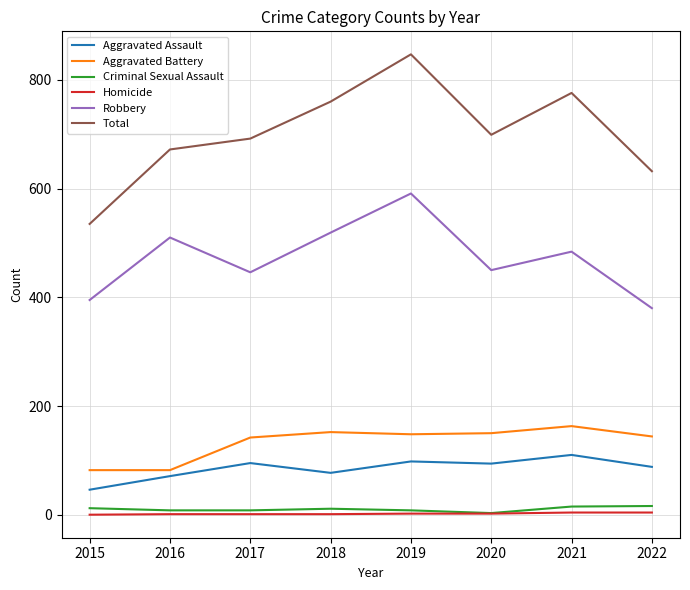

True or false: Aggravated Assault and Robbery cross at least once.

False